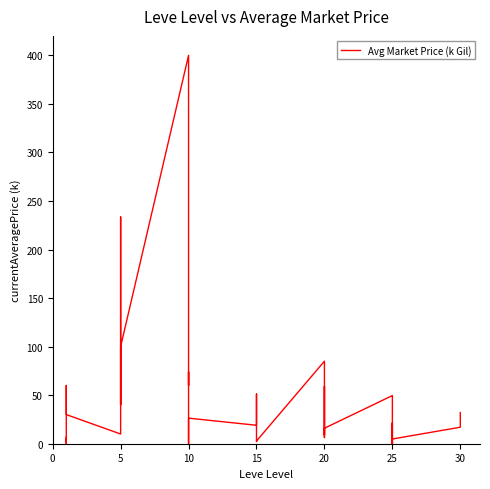

The chart shows a value of 0.7 at 5. True or false?

False